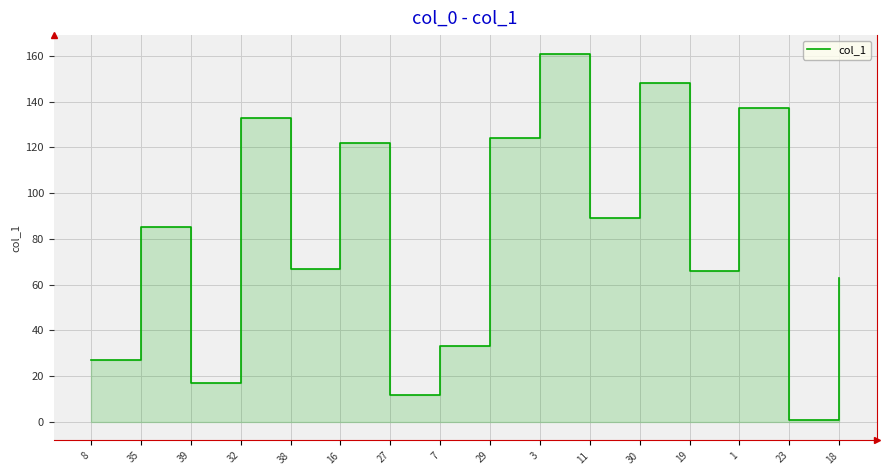

What is the minimum value shown in the chart?

1